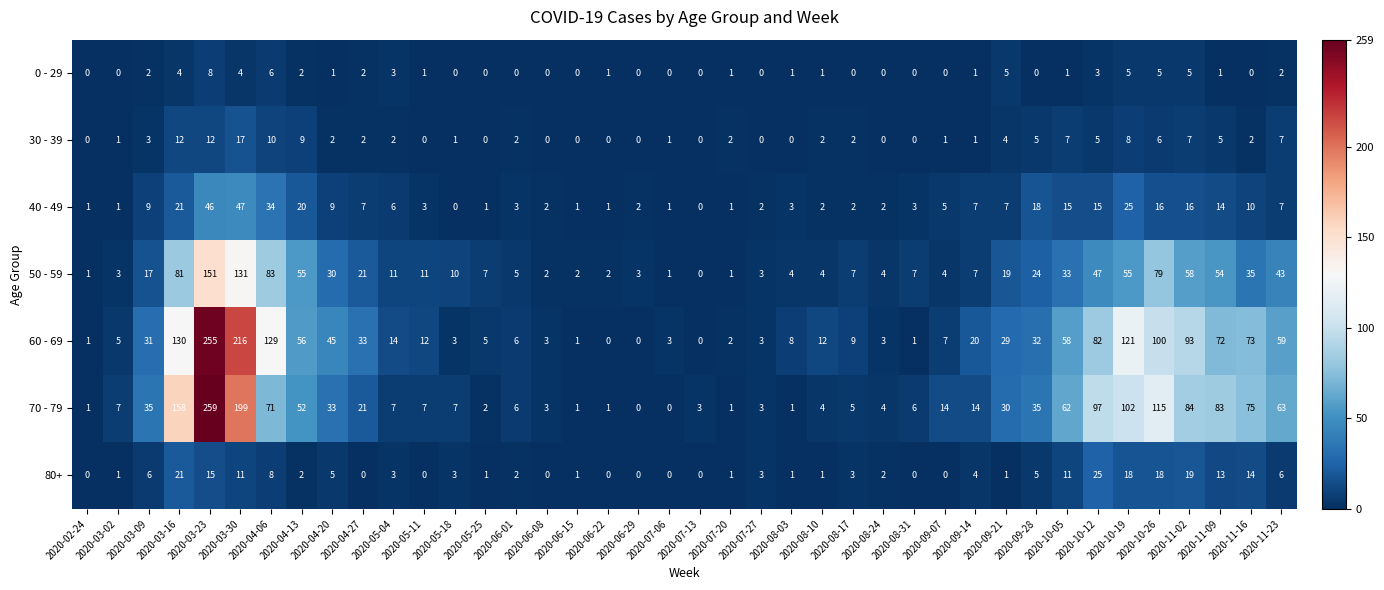

The value of 0 - 29 at 2020-04-27 is 3. True or false?

False